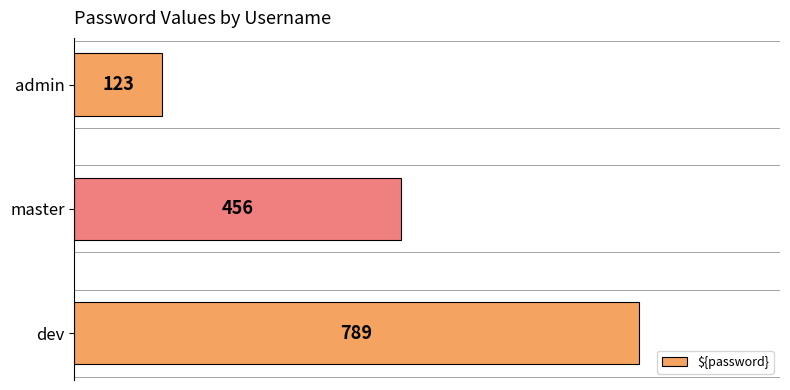

How many values are between 123 and 789?

3